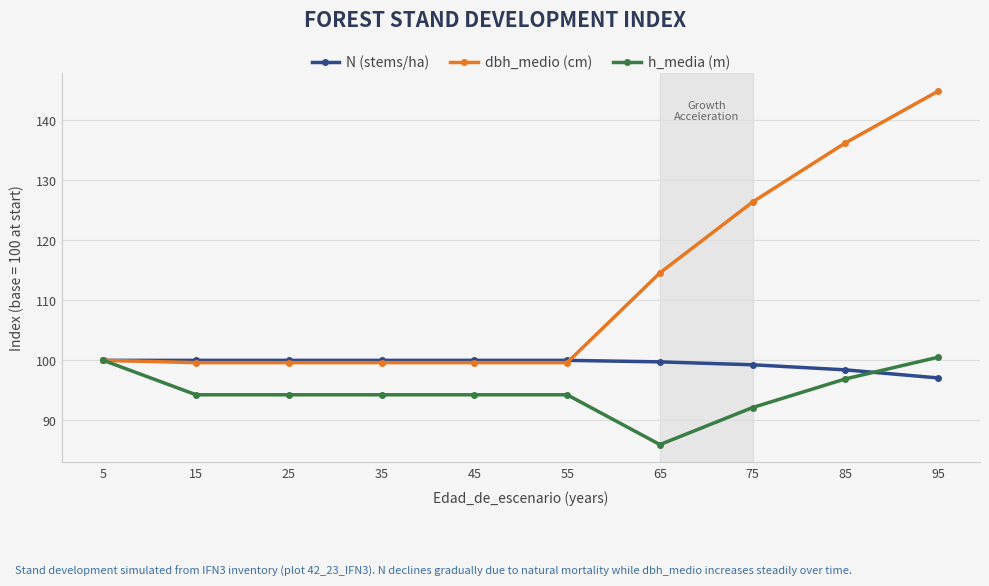

What is the sum of all dbh_medio (cm) values?

1120.3